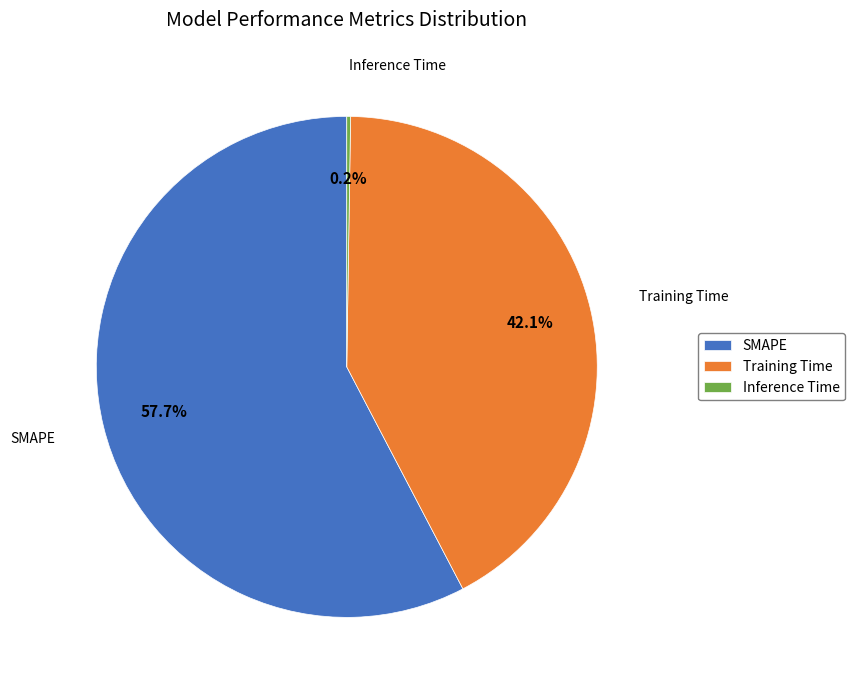

The SMAPE slice represents 48% of the pie. True or false?

False